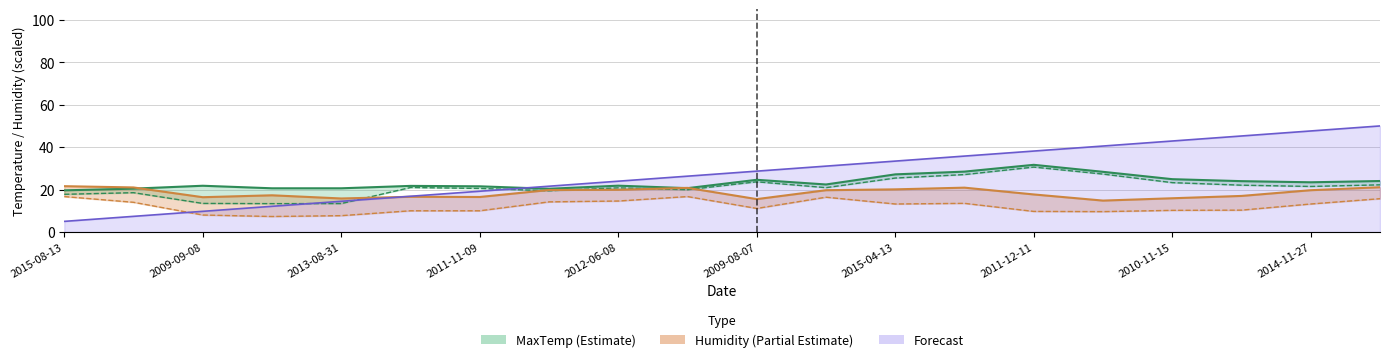

How many lines are shown in the chart?

4